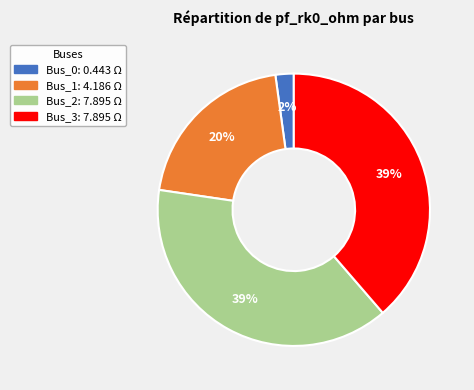

Is there any slice that represents more than half of the pie?

No